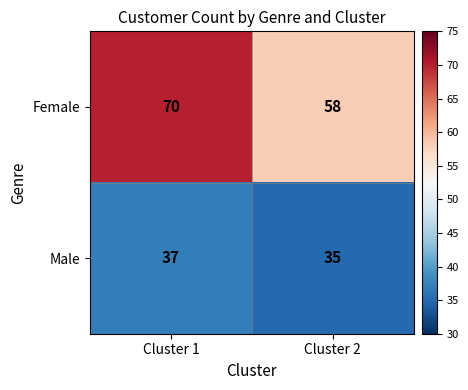

Between Cluster 1 and Cluster 2, which series saw the biggest shift?

Female